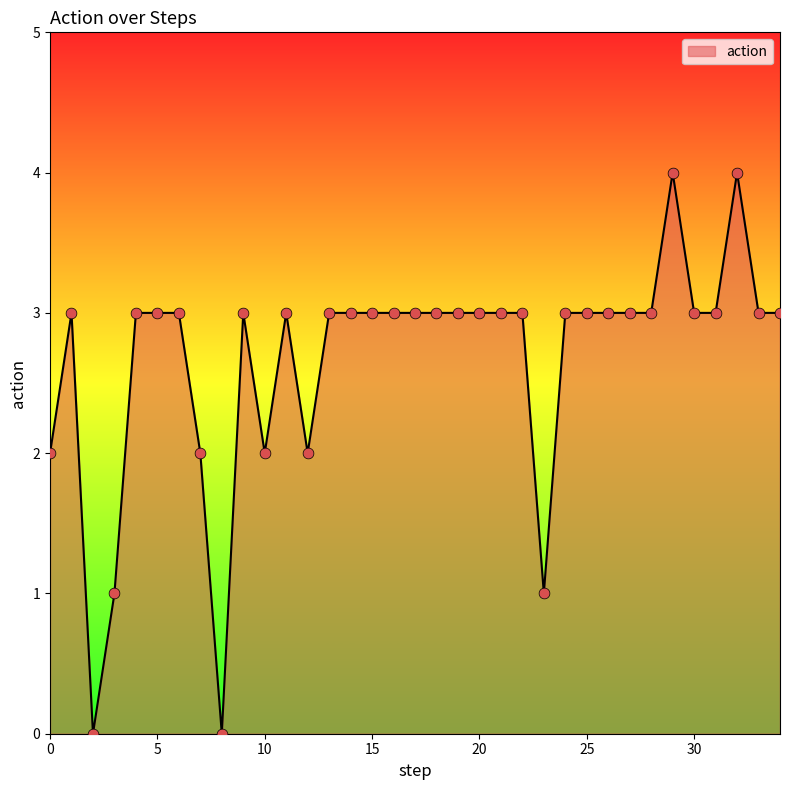

What is the difference between the maximum and minimum values?

4